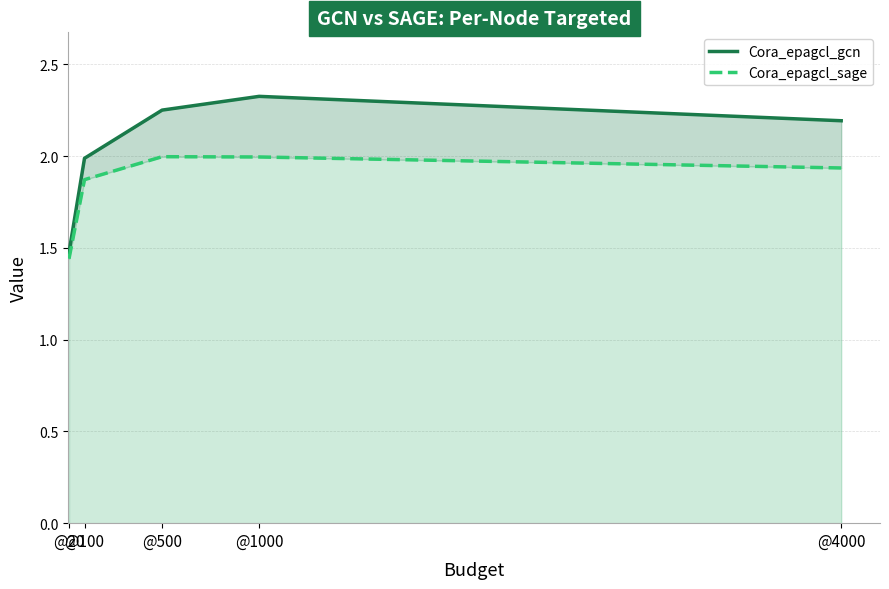

True or false: Cora_epagcl_sage and Cora_epagcl_gcn intersect in this chart.

False